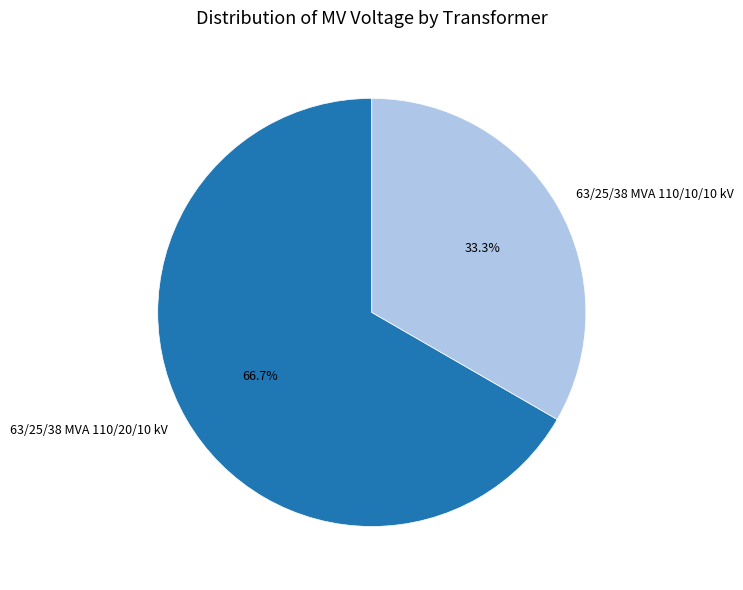

What portion of the pie excludes 63/25/38 MVA 110/20/10 kV?

33.3%